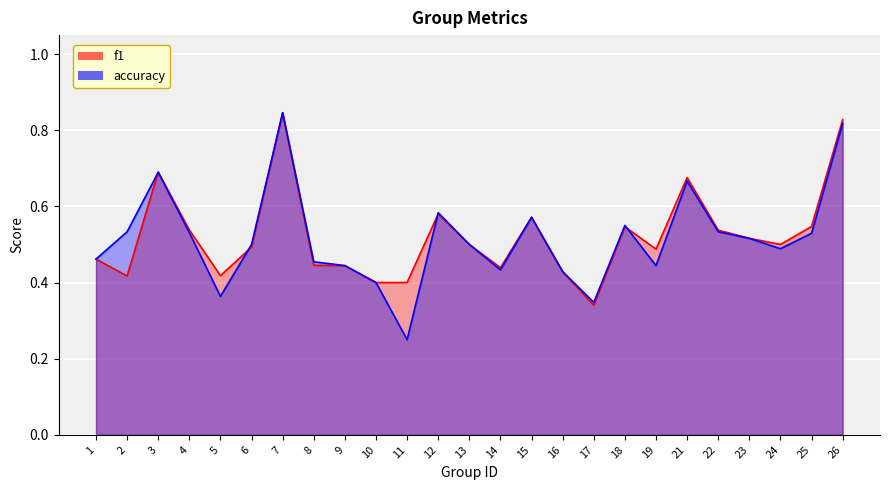

The value of f1 at 13 is 0.1. True or false?

False